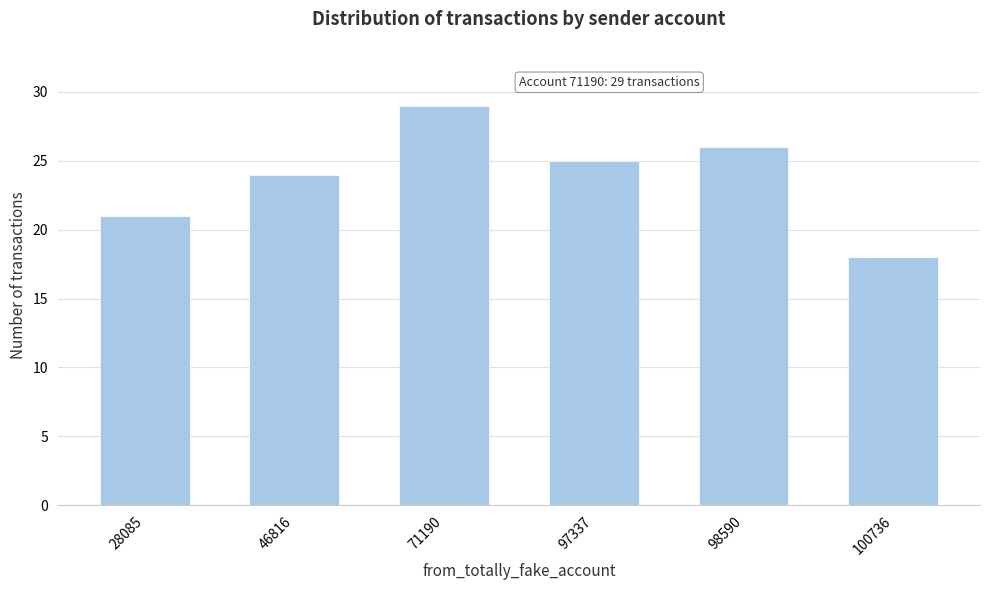

Reading left to right, what are all the values shown in this chart?

21	24	29	25	26	18